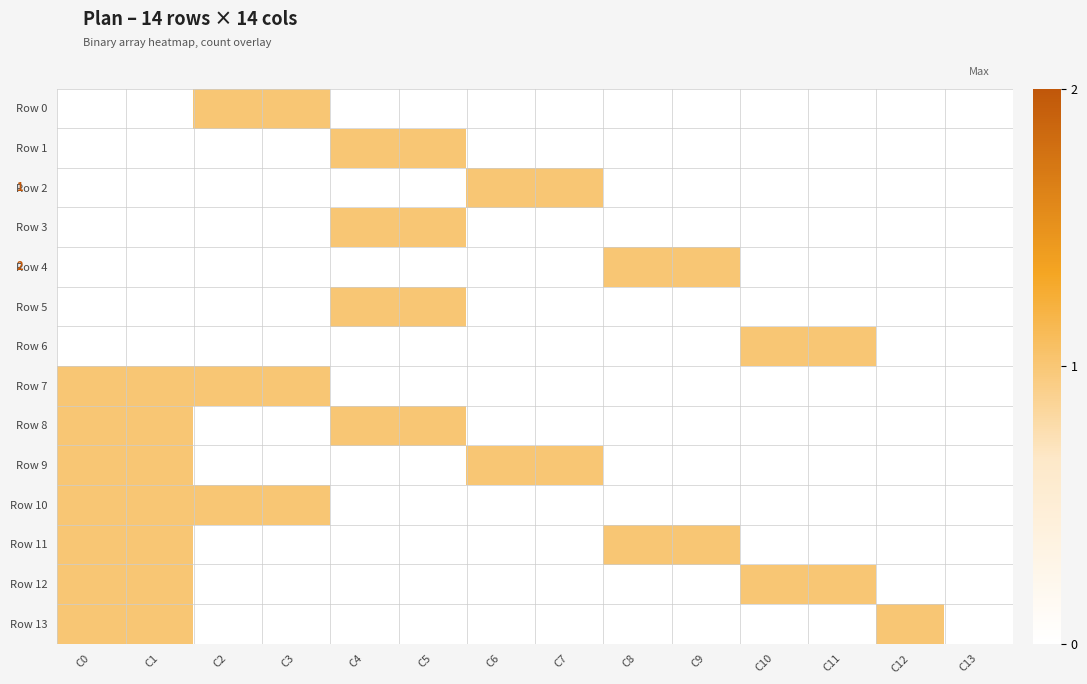

Which series has the largest range (max minus min)?

Row 0